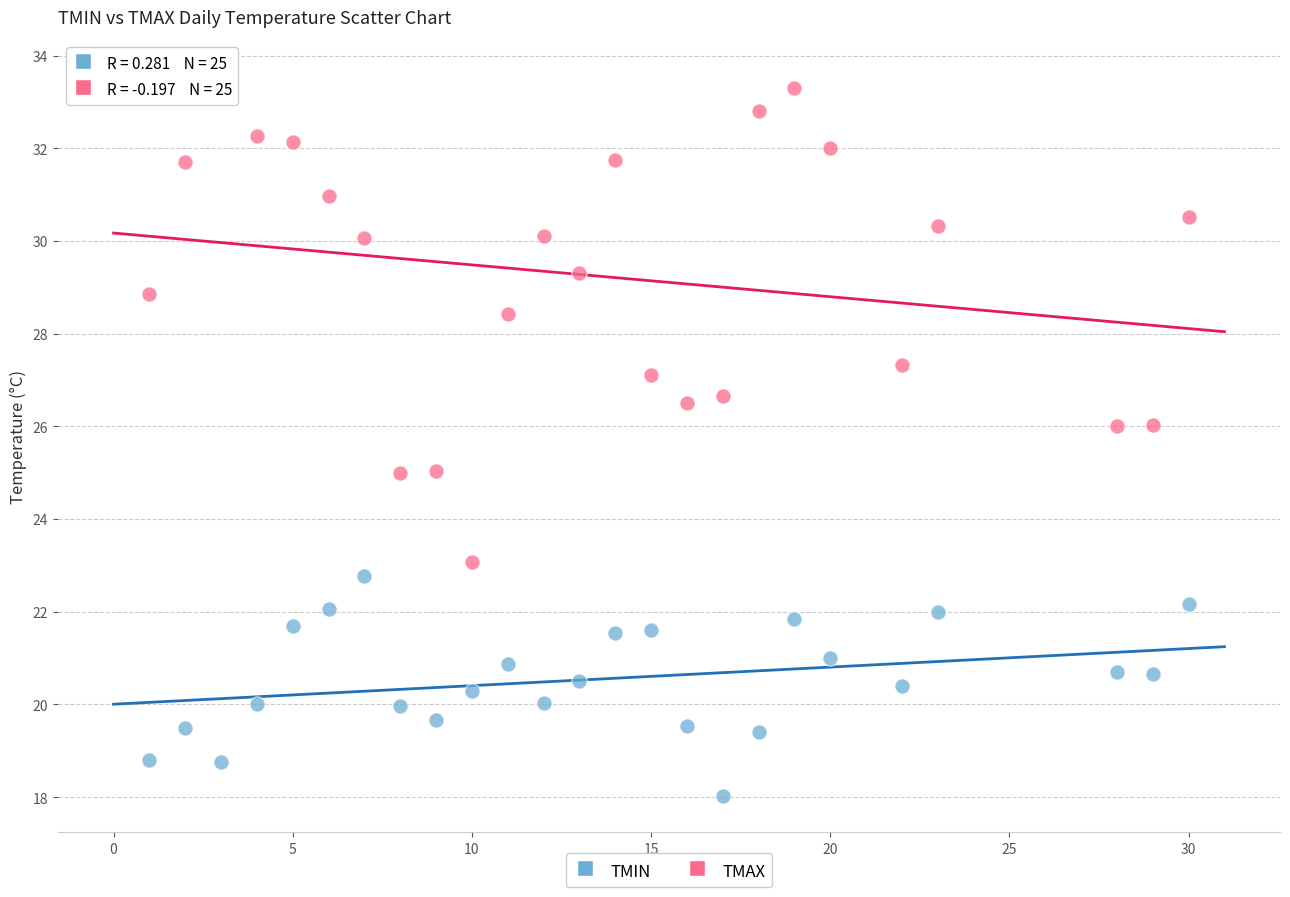

In the TMAX series, what Y value is closest to 28?

28.4